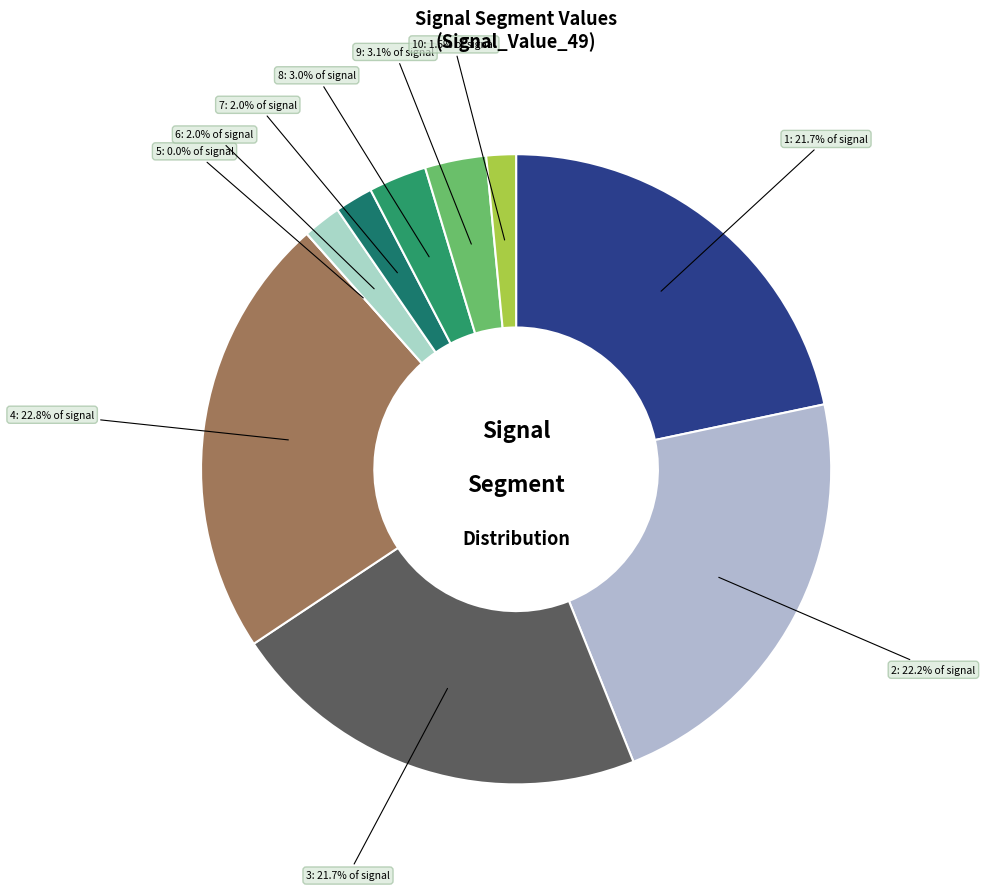

What is the smallest slice in the pie chart?

signal segment 5